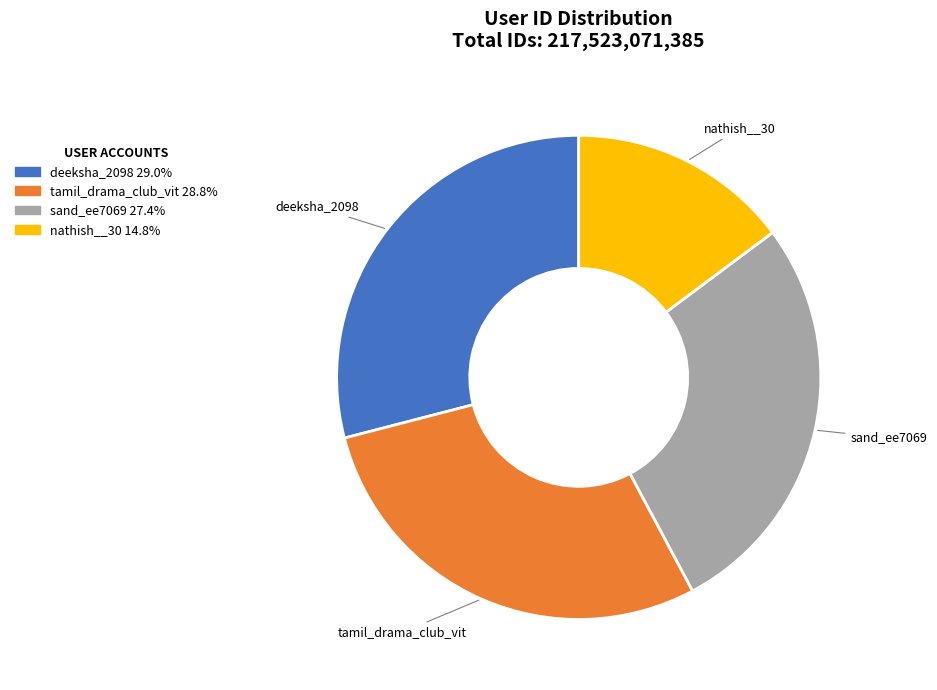

The deeksha_2098 slice represents 29% of the pie. True or false?

True